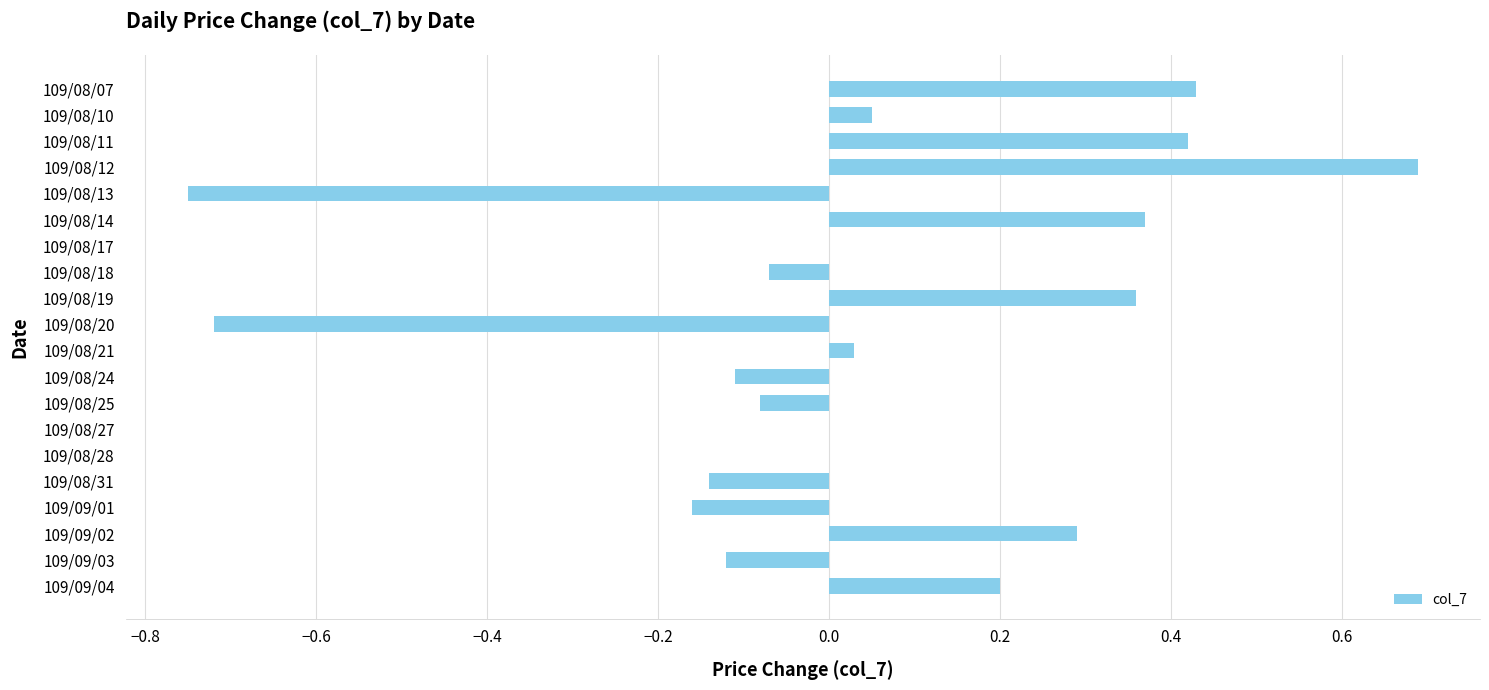

True or false: the data shows -0.5 at 109/08/13.

False